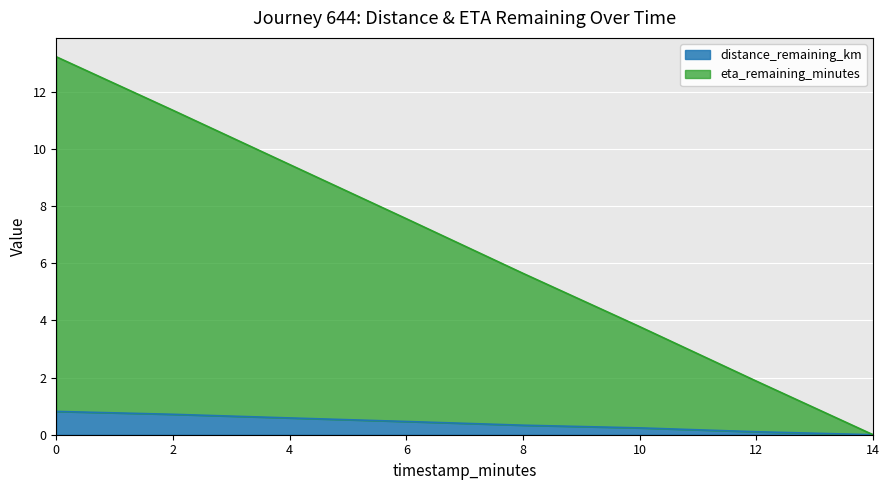

Rank the categories by eta_remaining_minutes value from highest to lowest.

0.0, 2.0, 4.0, 6.0, 8.0, 10.0, 12.0, 14.0